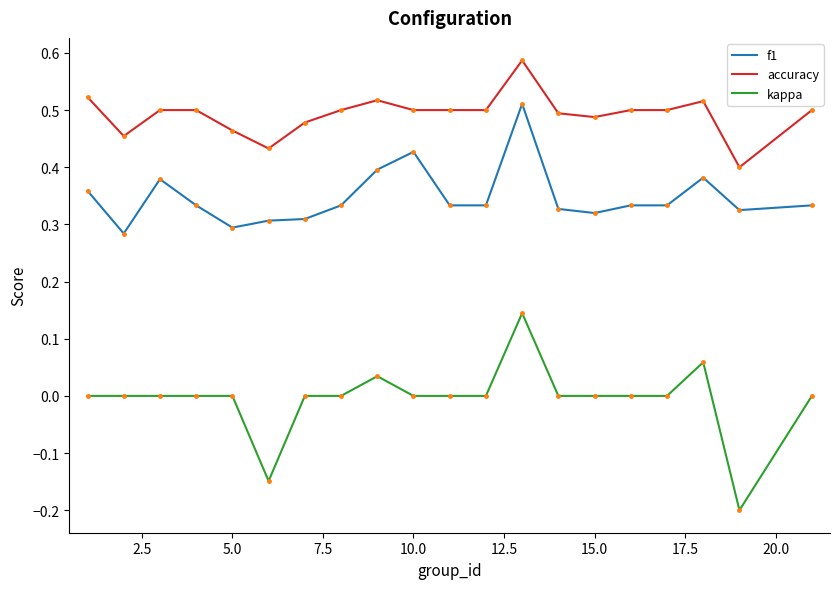

Rank the series by their average value, from highest to lowest.

accuracy, f1, kappa